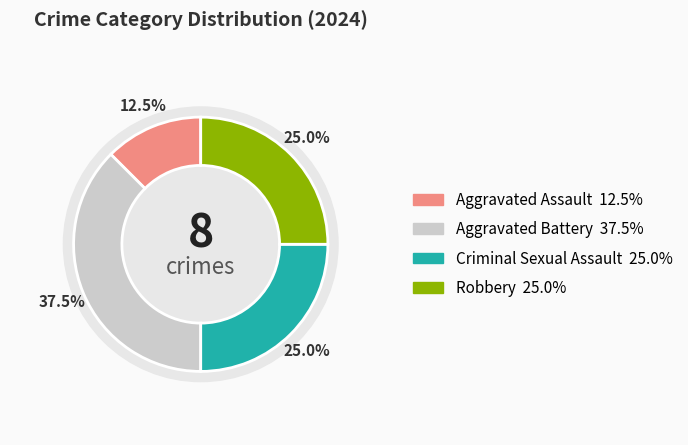

What portion of the pie excludes Aggravated Battery?

62.5%